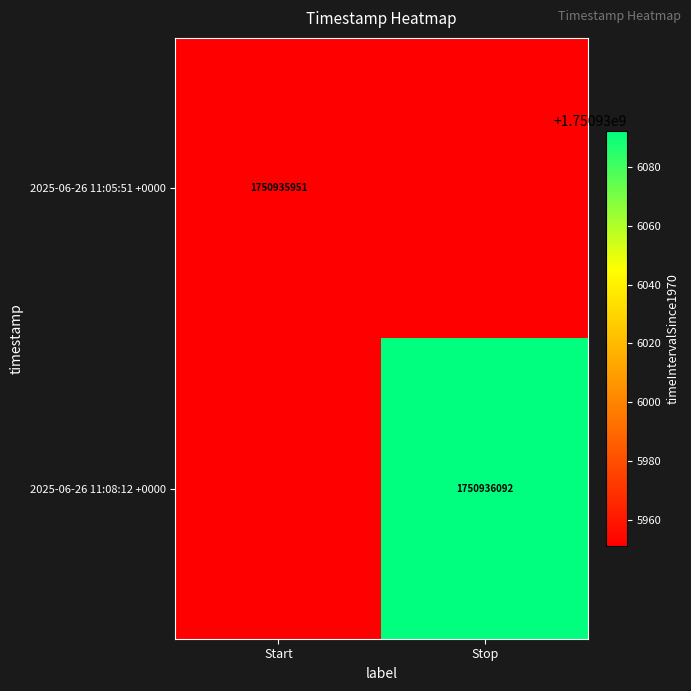

The 2025-06-26 11:08:12 +0000 series shows 3020254552.3 at Stop. True or false?

False